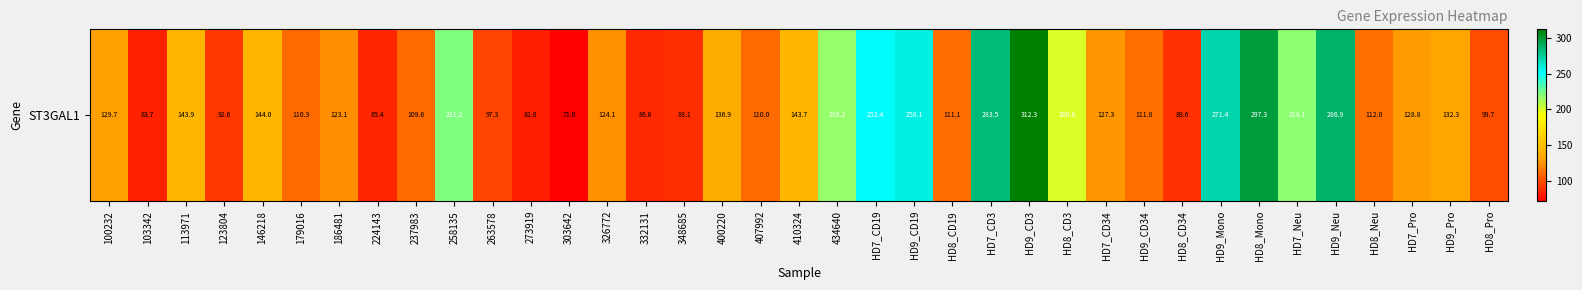

Reading left to right, what are all the values shown in this chart?

129.7	83.7	143.9	92.6	144.0	110.3	123.1	85.4	109.6	221.2	97.3	82.6	71.0	124.1	86.6	88.1	136.9	110.0	143.7	216.2	252.4	258.1	111.1	283.5	312.3	200.8	127.3	111.8	89.6	271.4	297.3	218.1	286.9	112.0	128.8	132.3	99.7